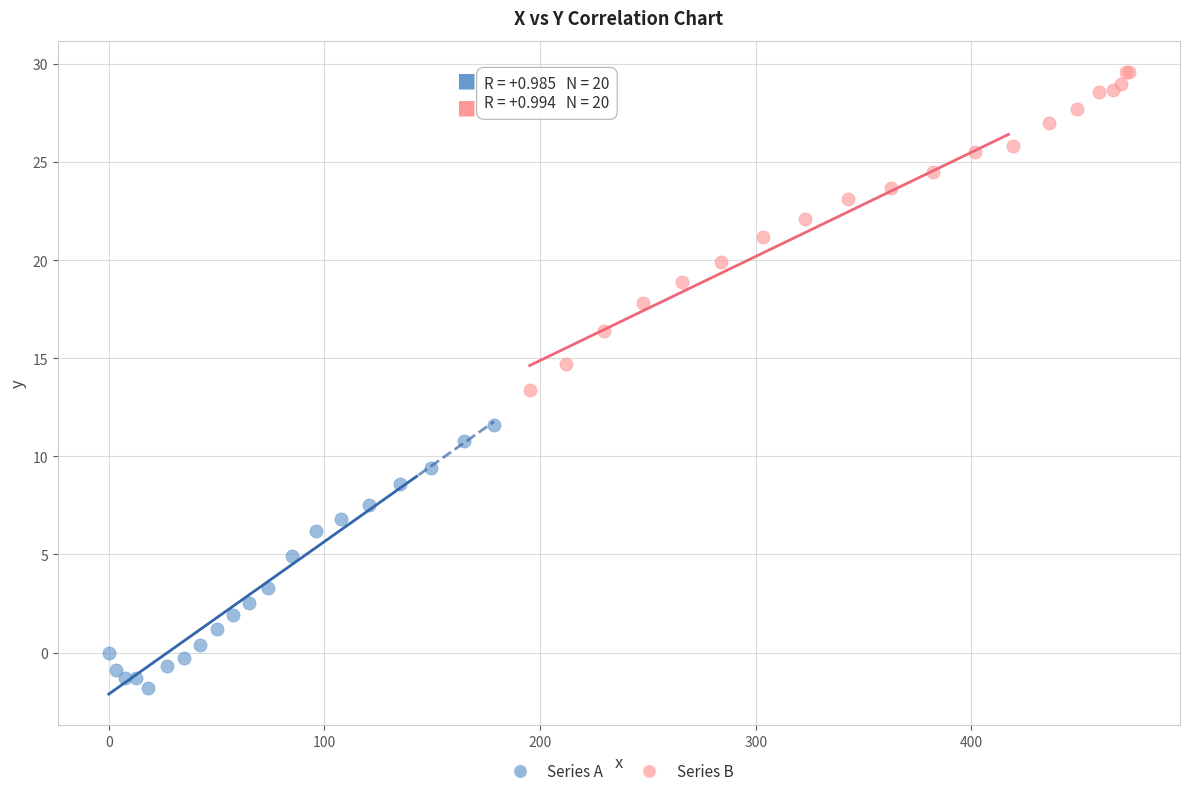

What are all the series names shown in the legend?

Series A, Series B